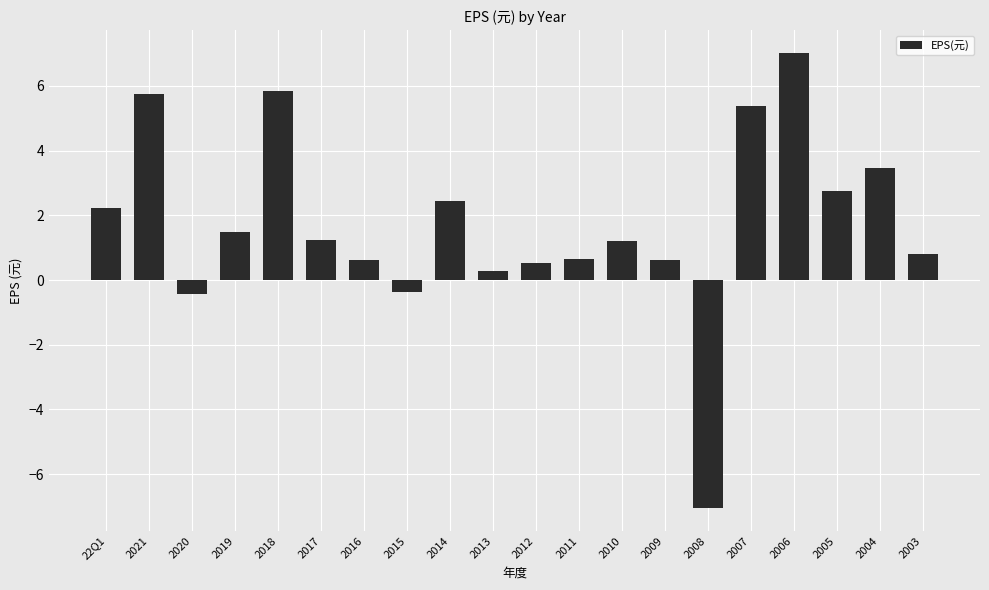

What is the ratio of the value at 2021 to the value at 2017?

4.6